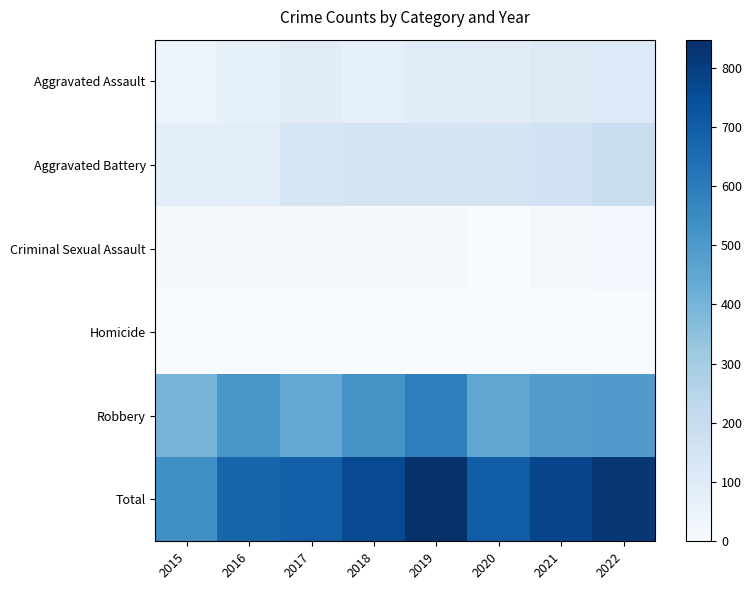

What is the total value across all series at 2021?

1550